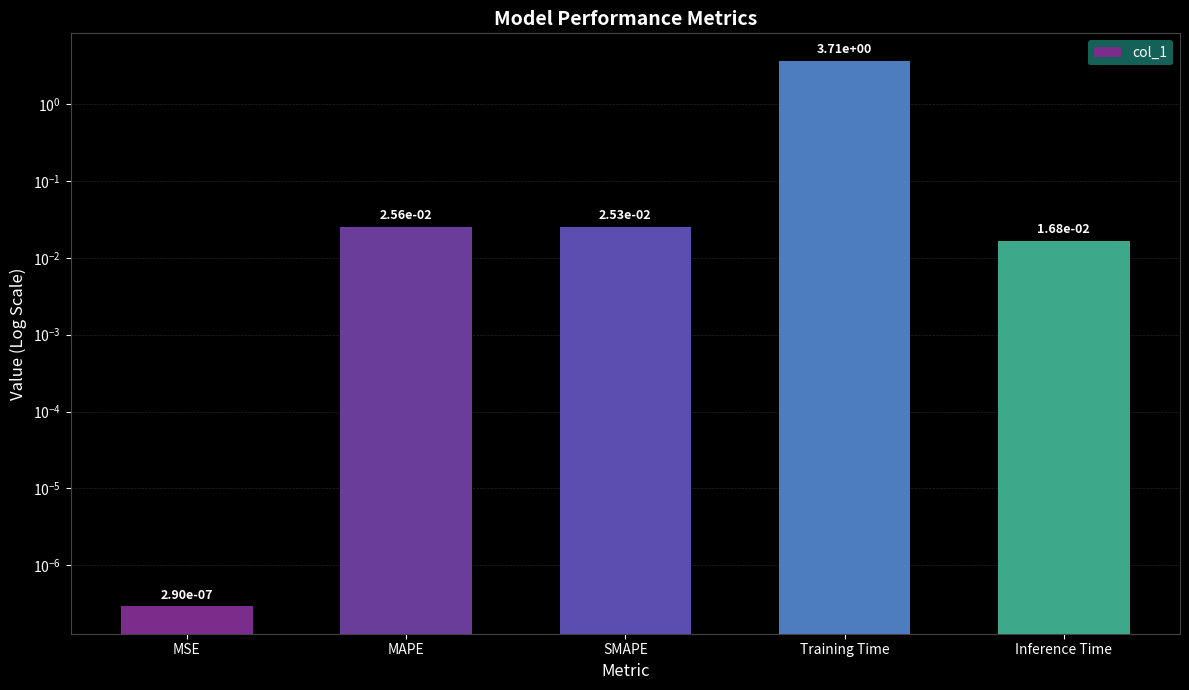

List the labels in order of value, largest first.

Training Time, MAPE, SMAPE, Inference Time, MSE